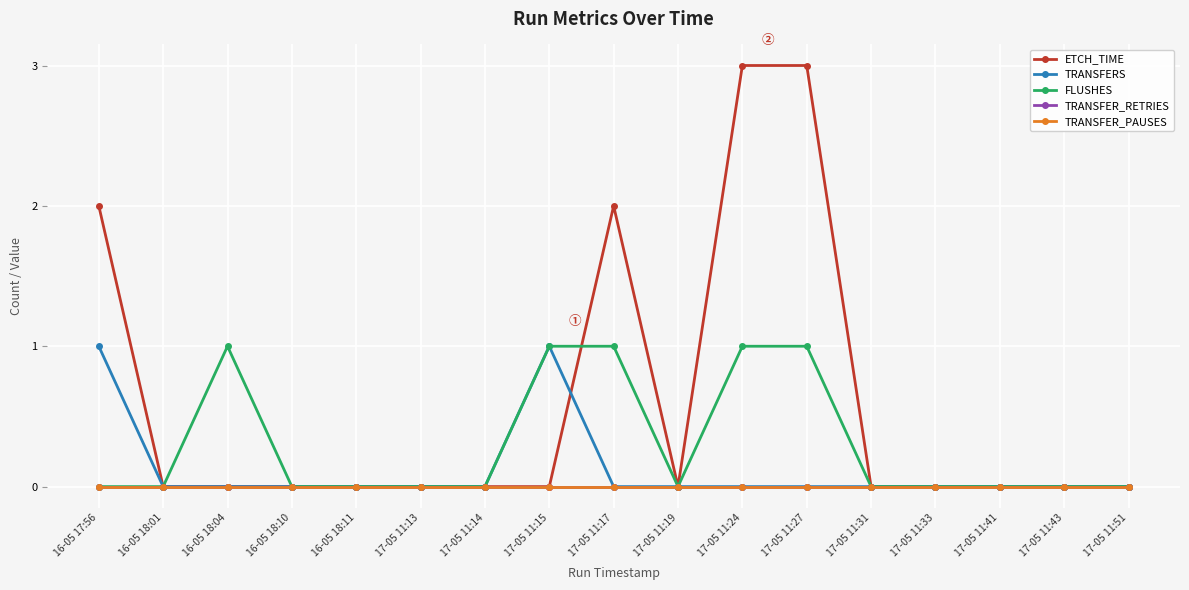

Which series has the largest range (max minus min)?

ETCH_TIME